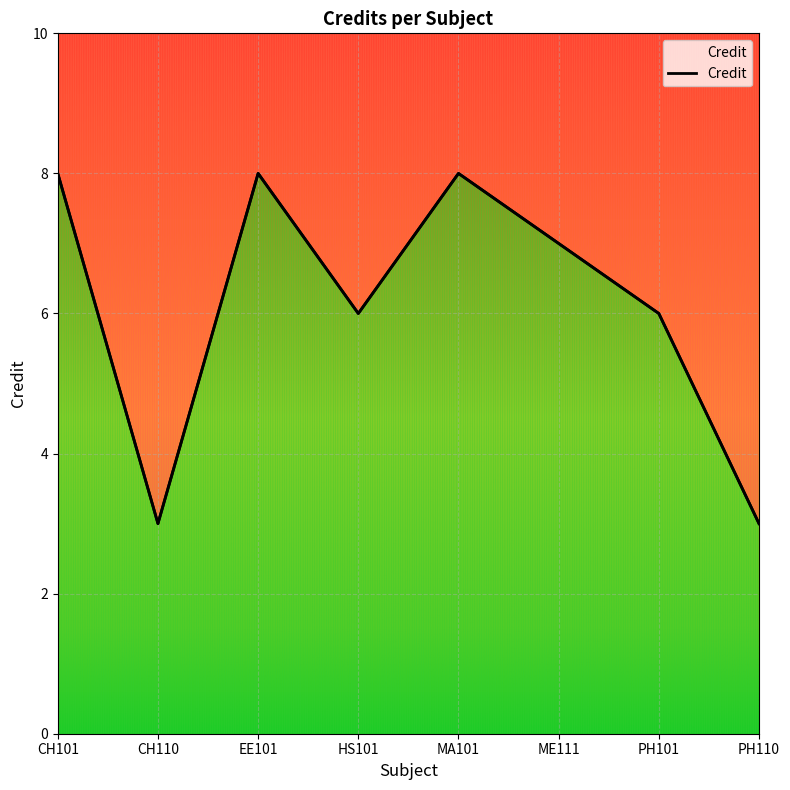

Which has a higher value, PH110 or HS101?

HS101